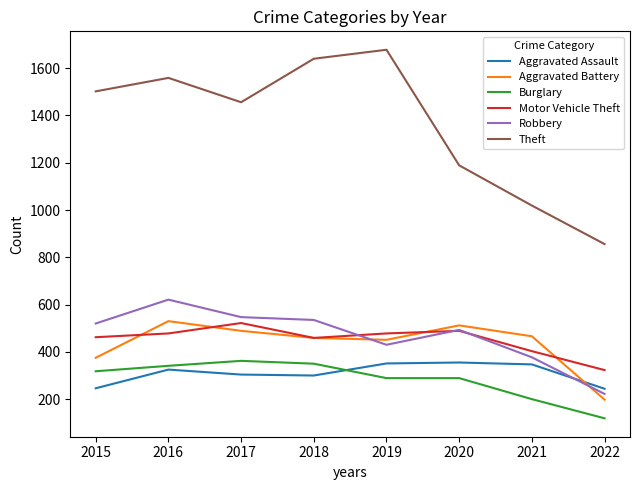

What is the sum of the Burglary values at 2018 and 2019?

639